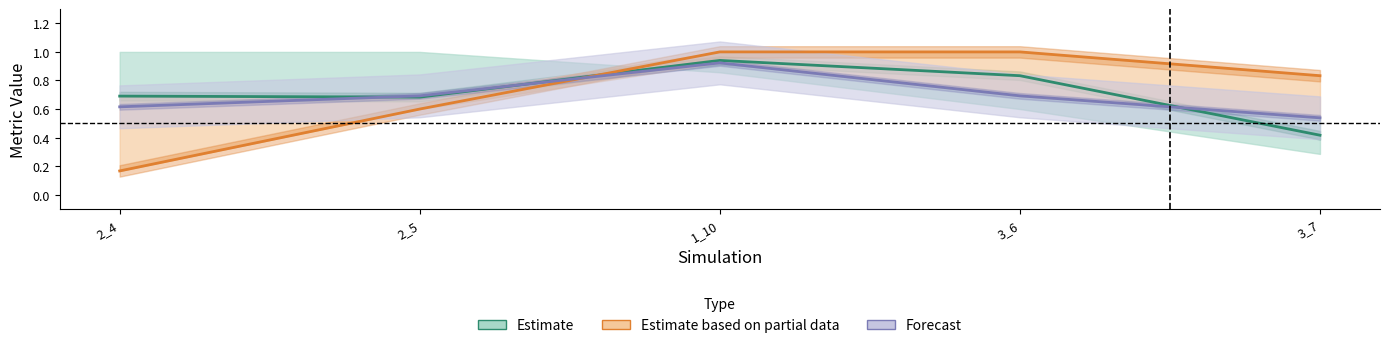

List the labels in order of Forecast value, smallest first.

3_7, 2_4, 2_5, 3_6, 1_10